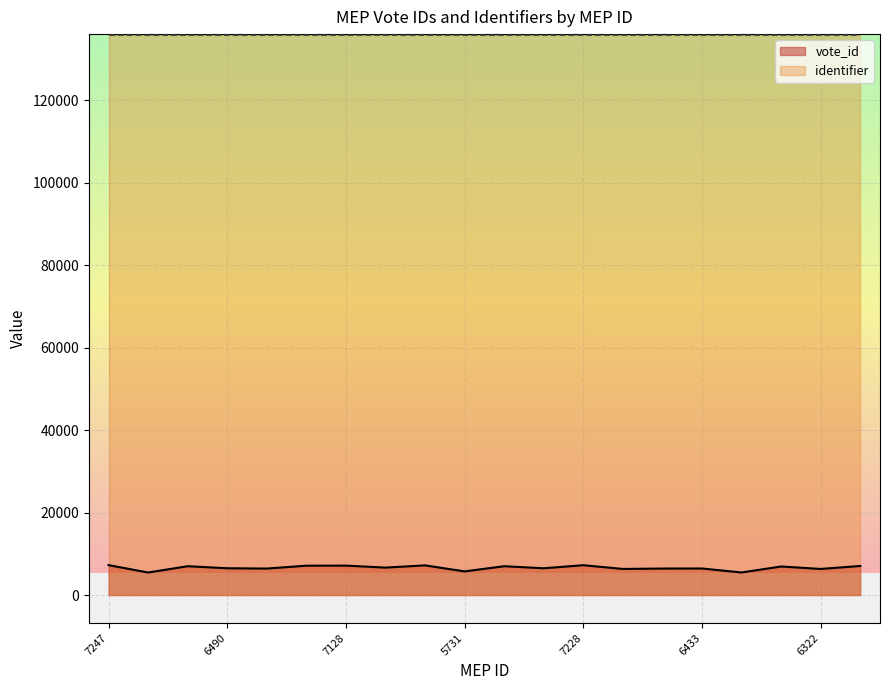

What is the value of the 18th point from the left?

6915